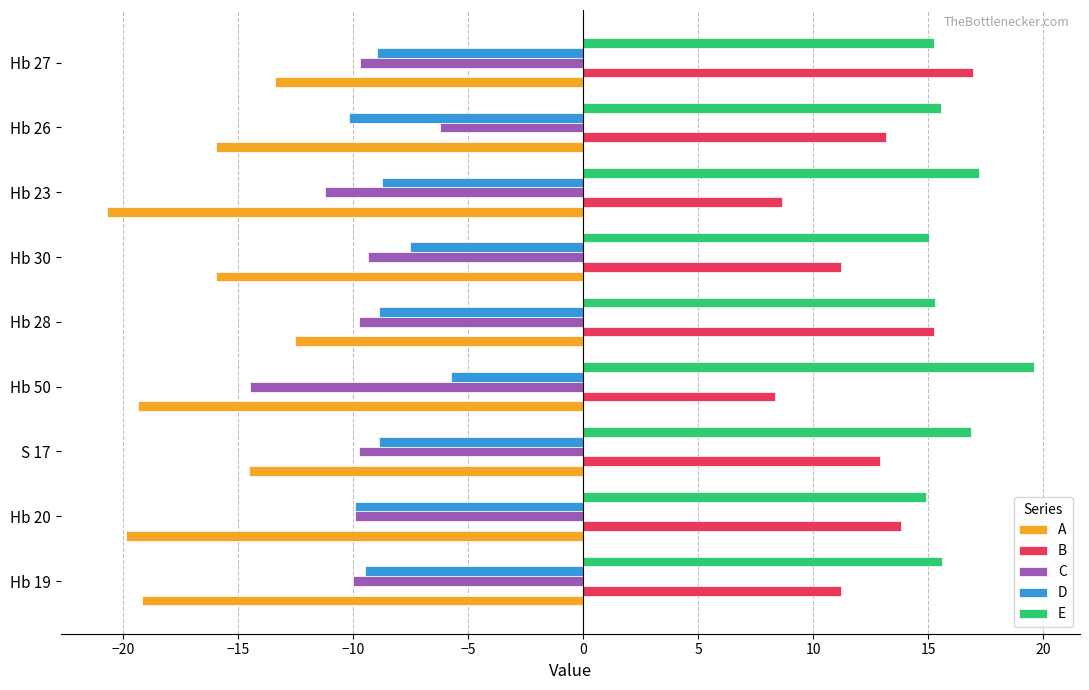

Rank the series at Hb 50 from highest to lowest value.

E, B, D, C, A